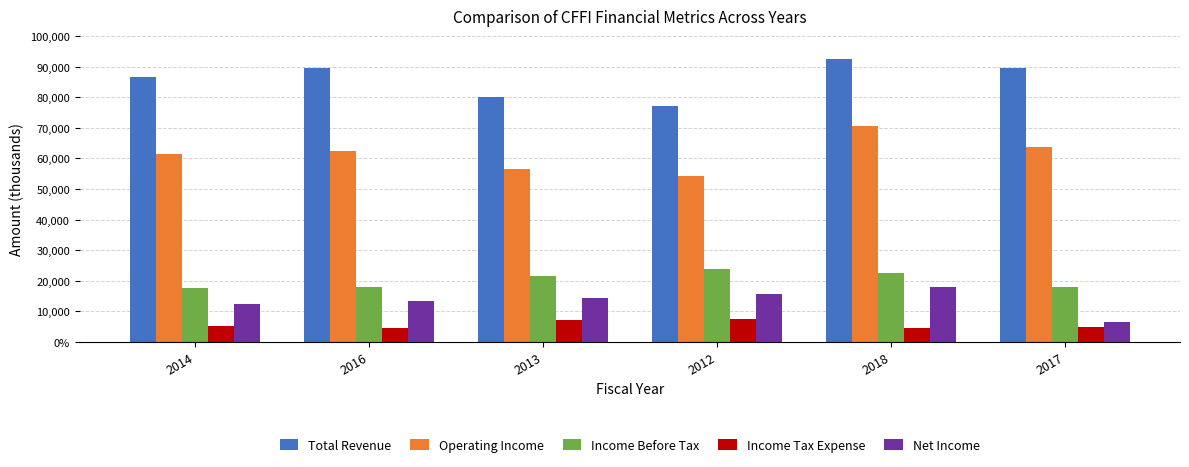

Are the bars grouped side by side (vs. stacked)?

Yes